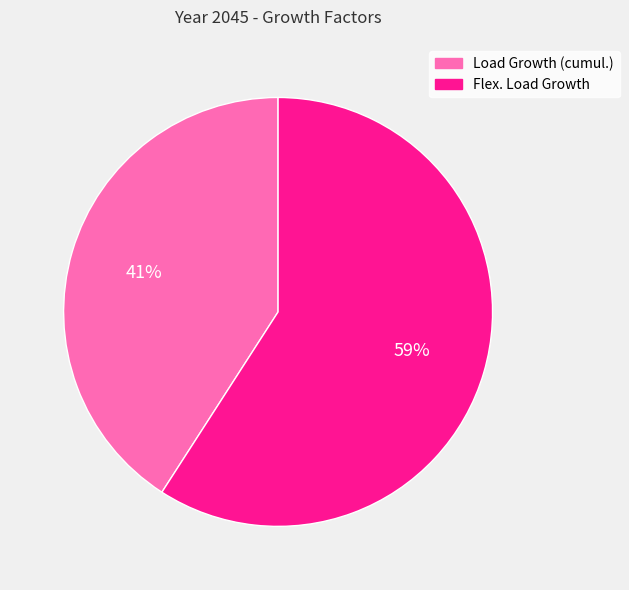

Combined, do Load Growth (cumul.) and Flex. Load Growth account for over 50%?

Yes